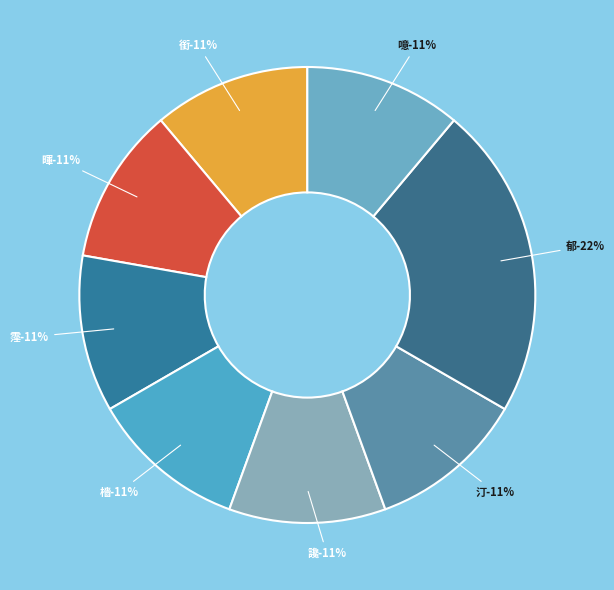

Rank the categories by value from lowest to highest.

銜, 暉, 霪, 檣, 讒, 汀, 噫, 郁